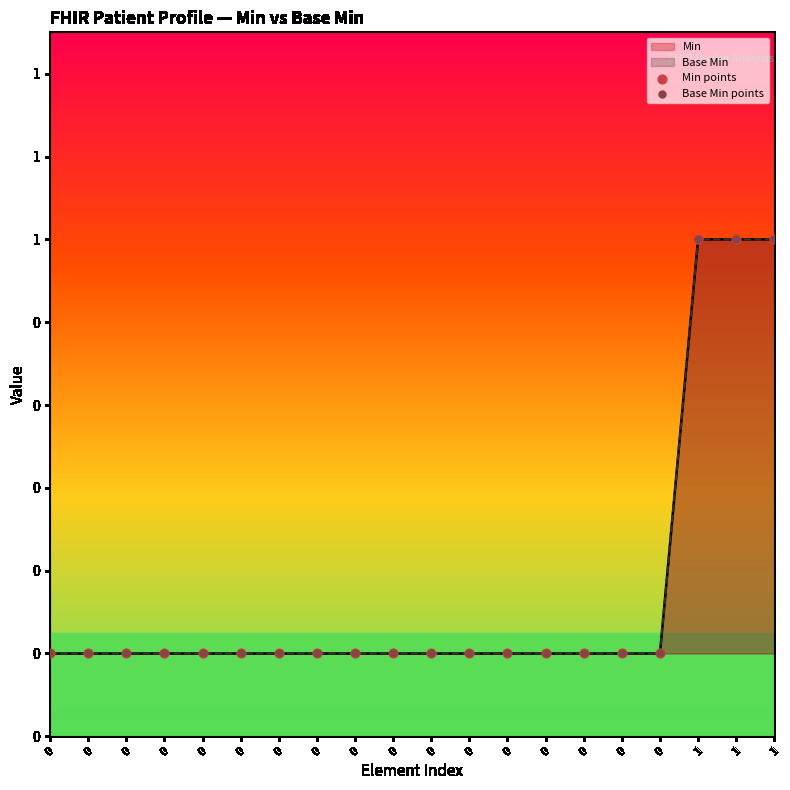

At which category is the sum across all series the highest?

1